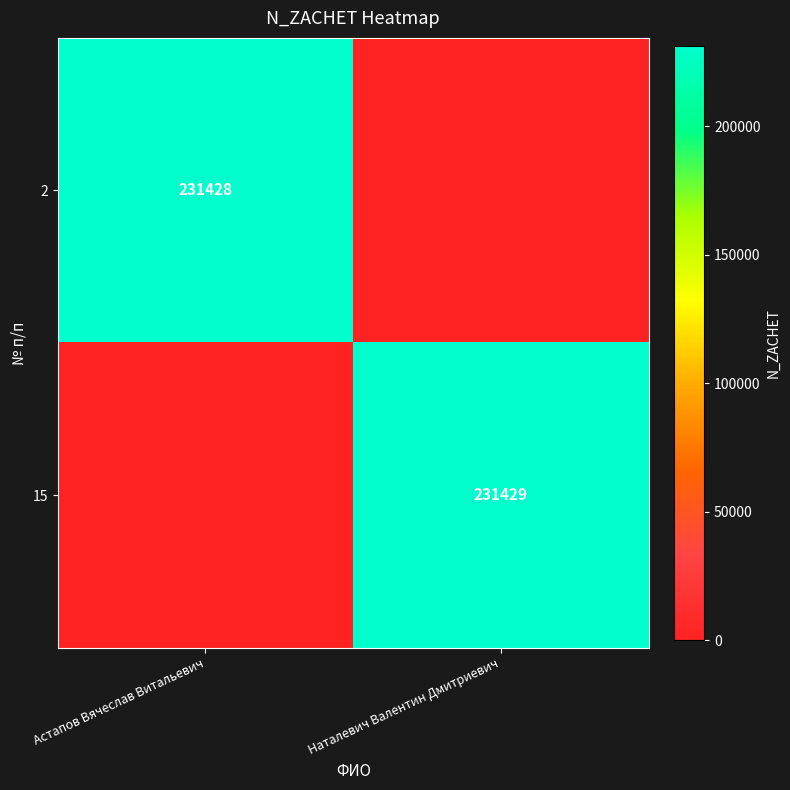

What is the spread (max minus min) of values at Наталевич Валентин Дмитриевич?

231429